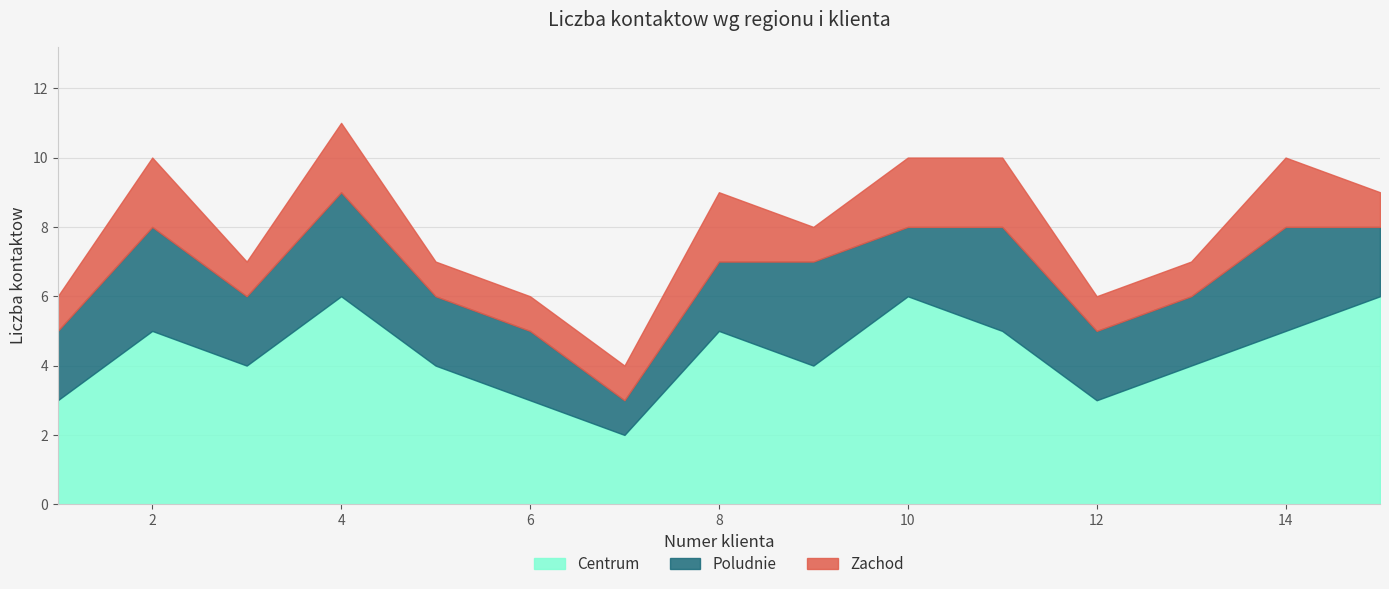

Count the Poludnie values in the range 2 to 3.

14